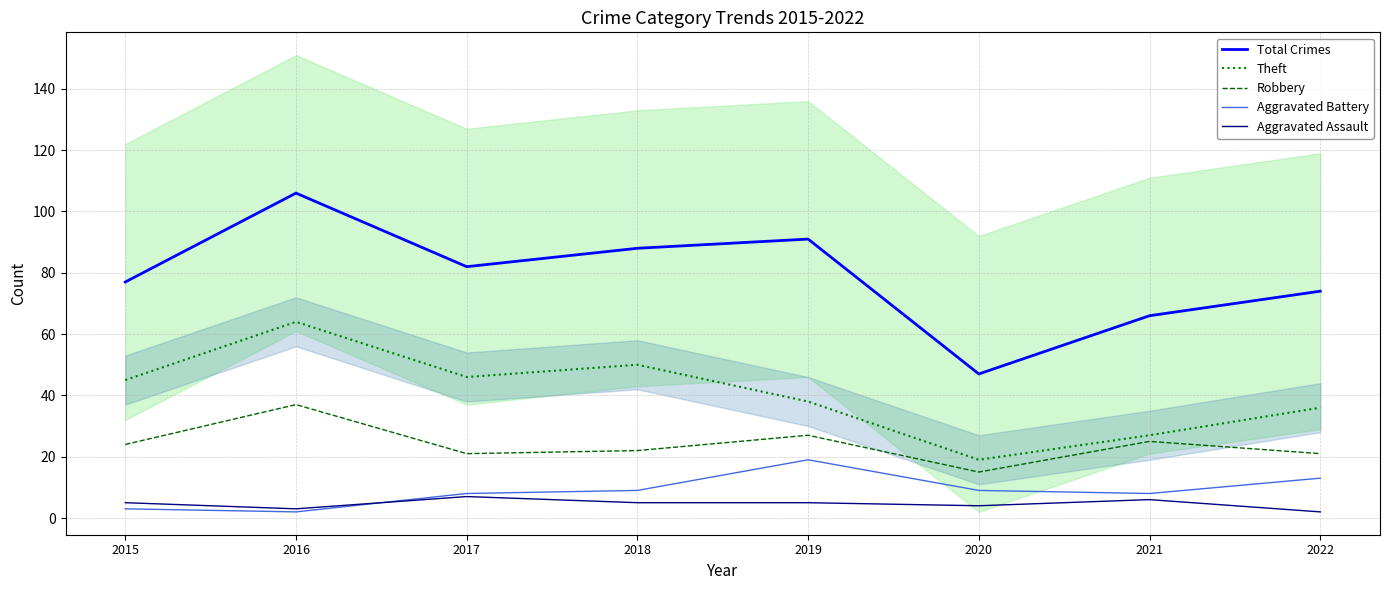

What is the difference between the second highest and second lowest values in the Aggravated Battery series?

10